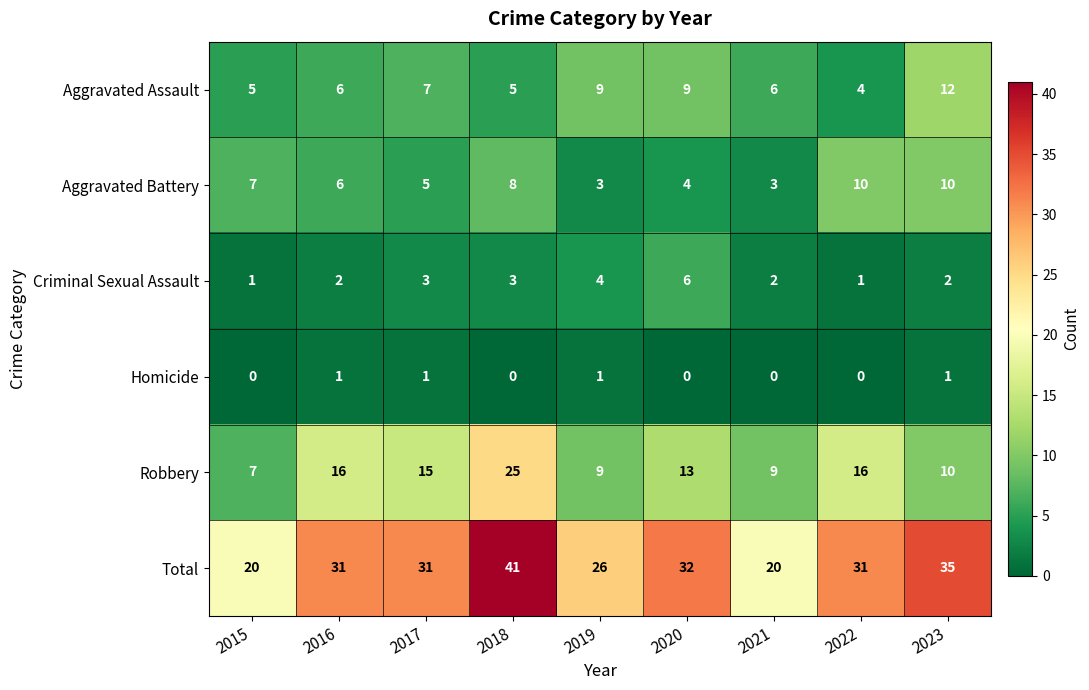

Which series has the widest spread of values?

Total